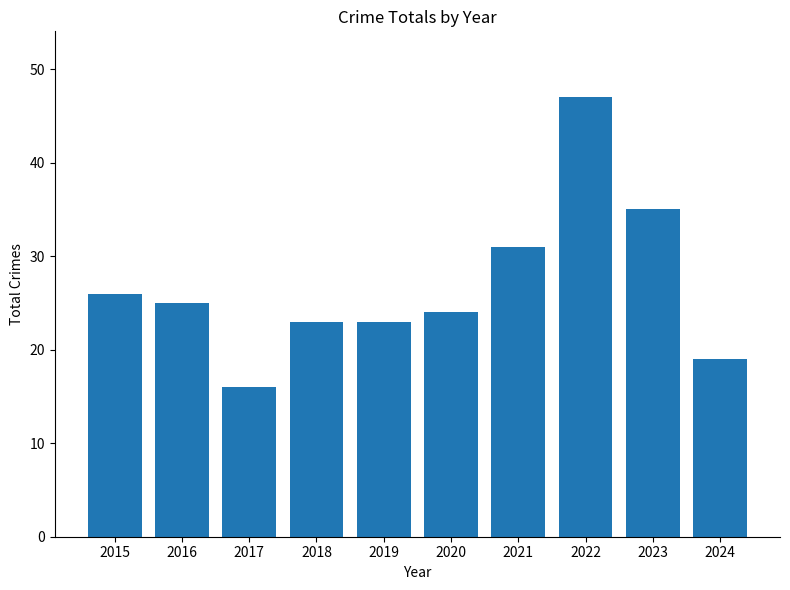

What is the change in value from 2017 to 2023?

+19